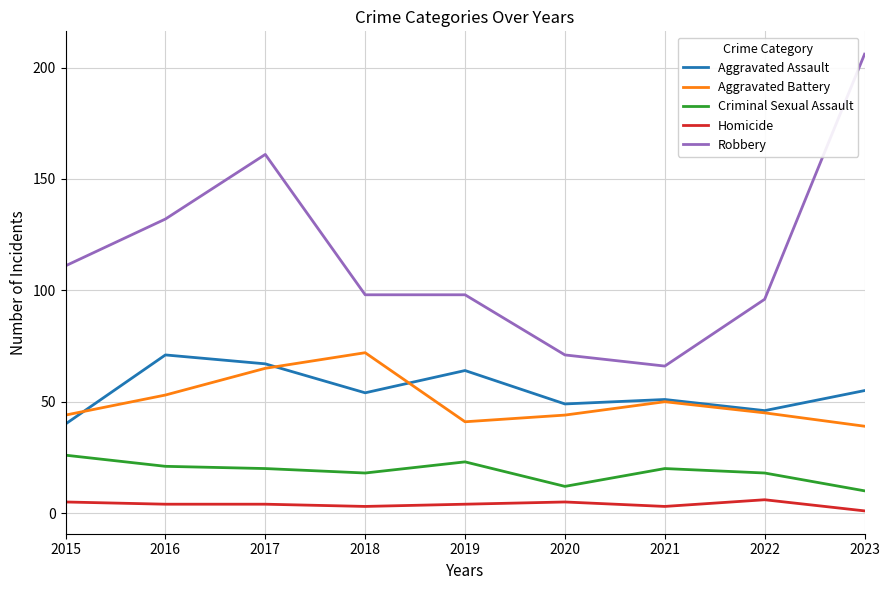

The Homicide series shows 3 at 2021. True or false?

True